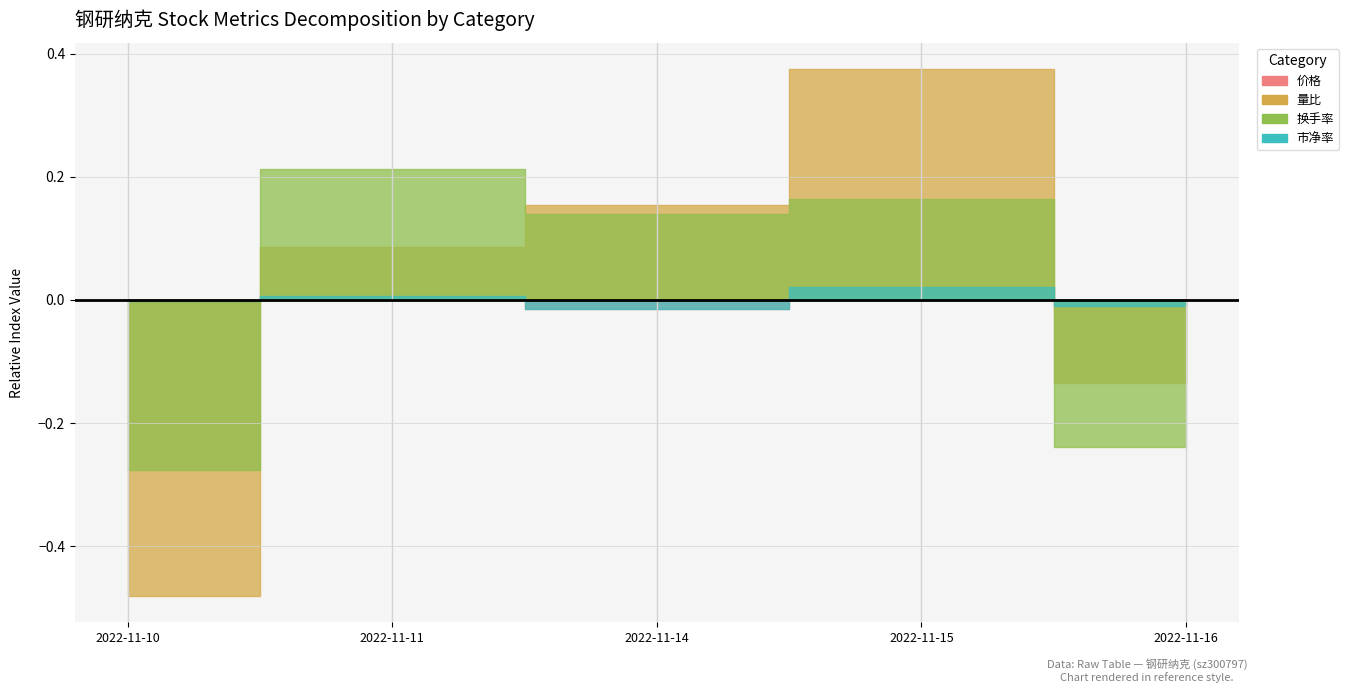

What is the value of the 换手率 point at the 2nd from the left?

0.2